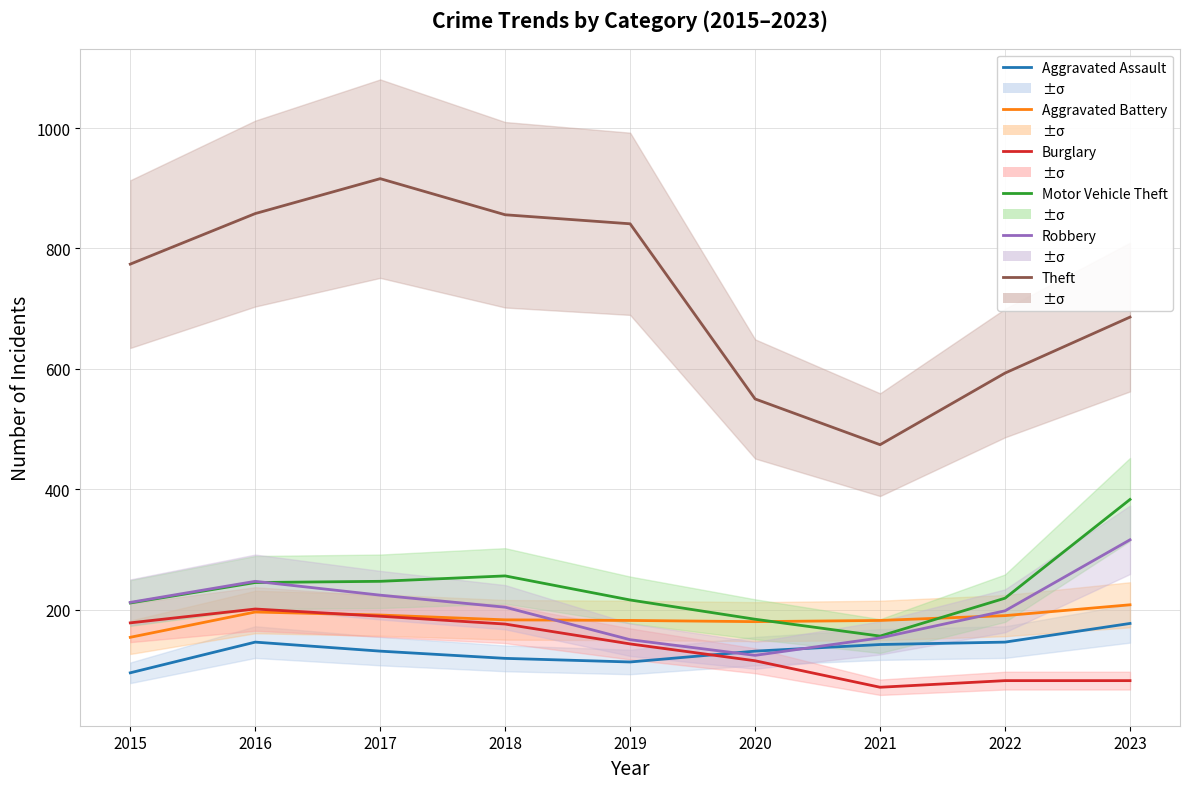

Between 2021 and 2022, which series saw the biggest shift?

Theft